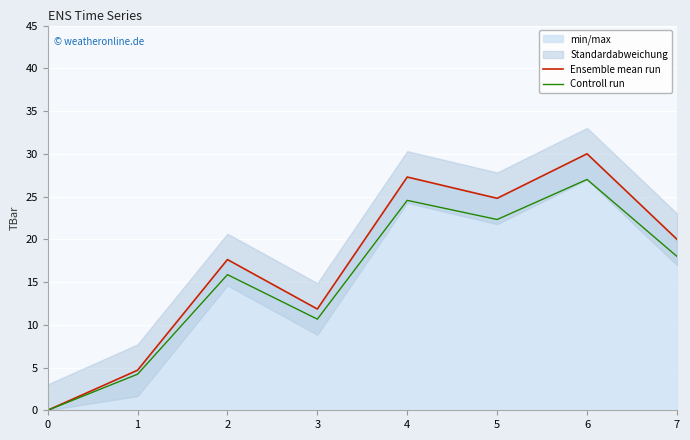

What is the difference between the Ensemble mean run values at 1 and 4?

22.6